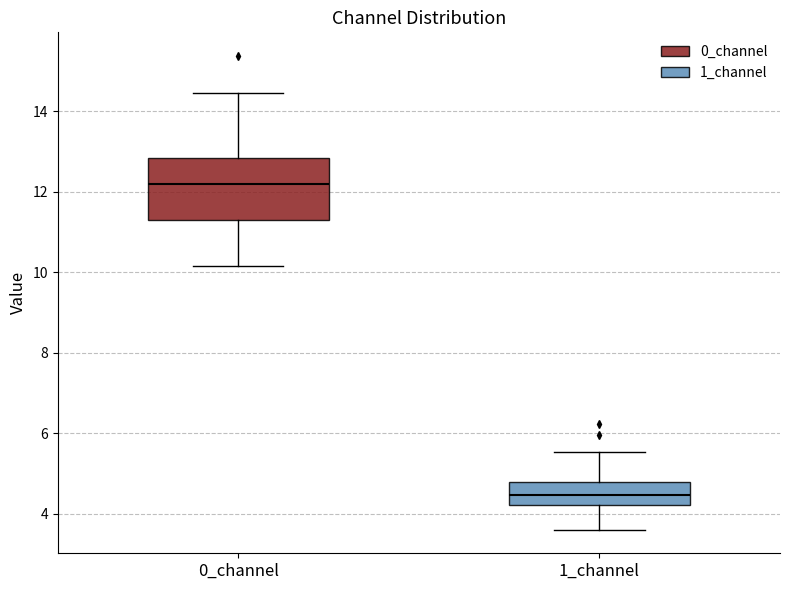

Reading left to right, read every box against the y-axis: the position of its median line, the range the box covers, and the ends of its whiskers. The values are not printed on the chart, so give them approximately, as read against the axis.

0_channel: median 12.2, box 11.4 to 12.8, whiskers 10.2 to 14.4
1_channel: median 4.4, box 4.2 to 4.8, whiskers 3.6 to 5.6